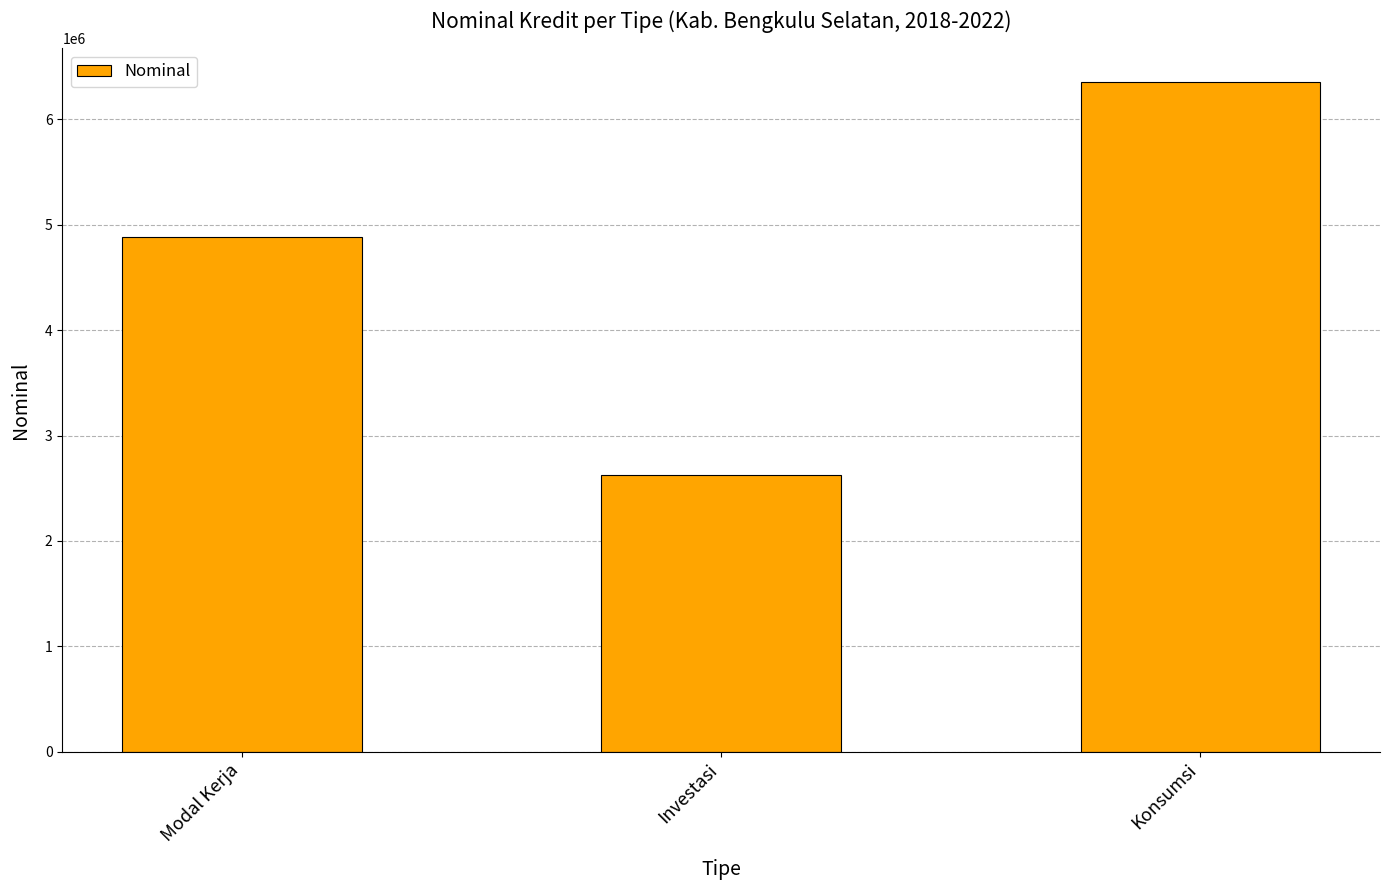

What is the label of the 1st bar from the right?

Konsumsi